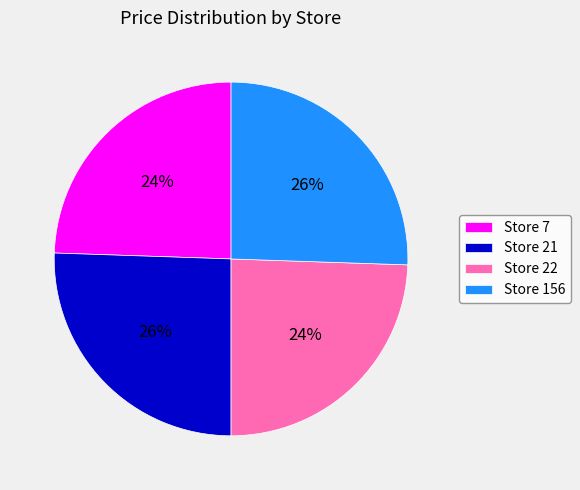

Is the sum of Store 22 and Store 7 greater than half?

No